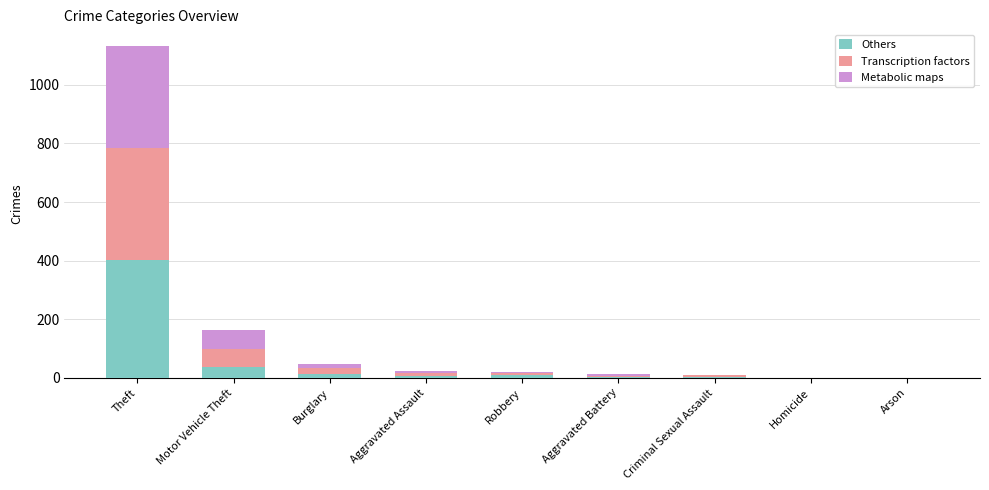

True or false: Others has a value of 659 at Theft.

False